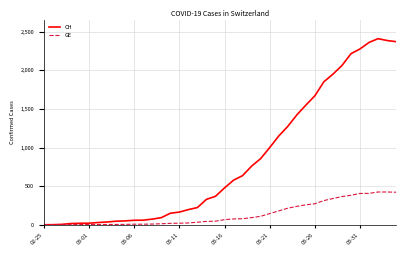

Which series has the widest spread of values?

CH